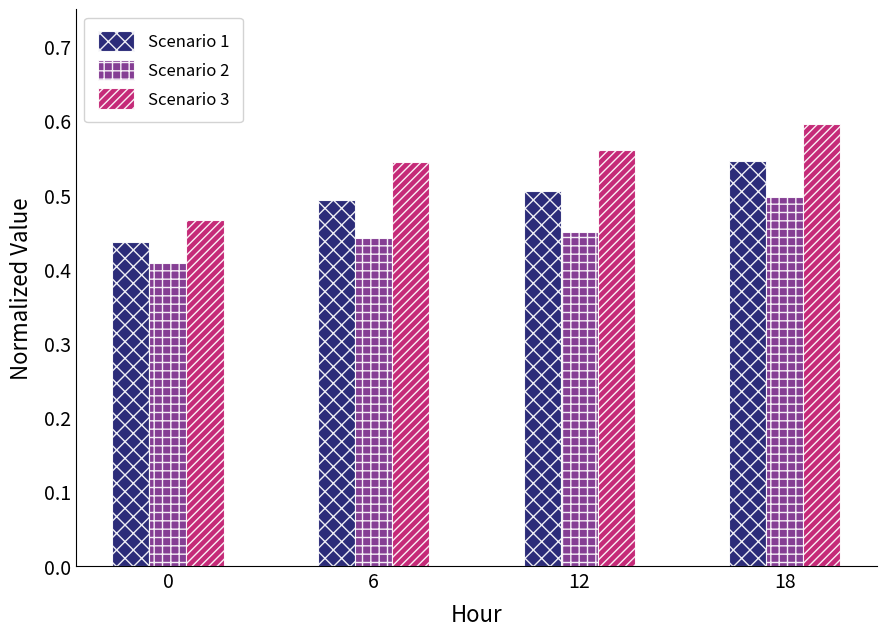

Which series has the widest spread of values?

Scenario 3